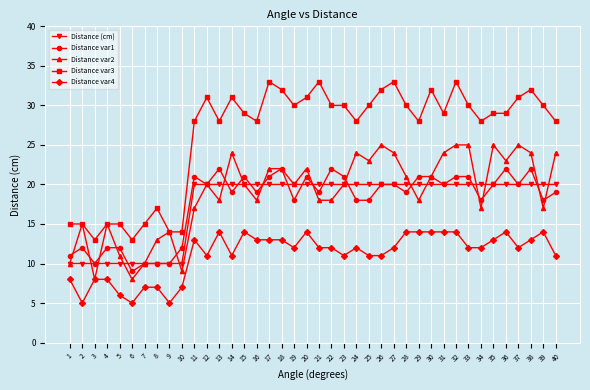

What is the average value of the Distance var4 series?

11